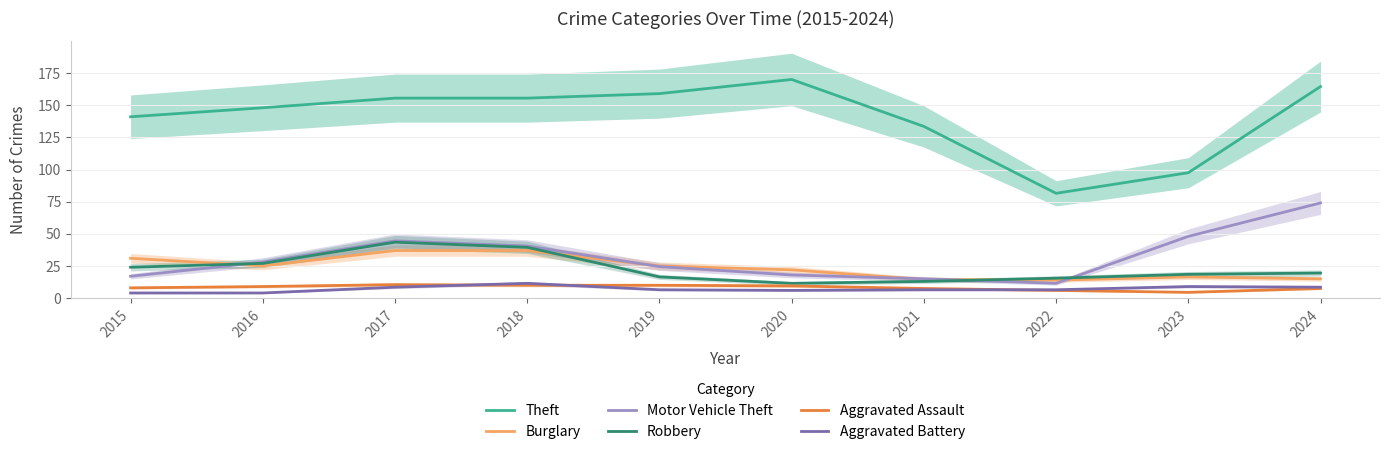

What is the average value of the Aggravated Assault series?

8.2